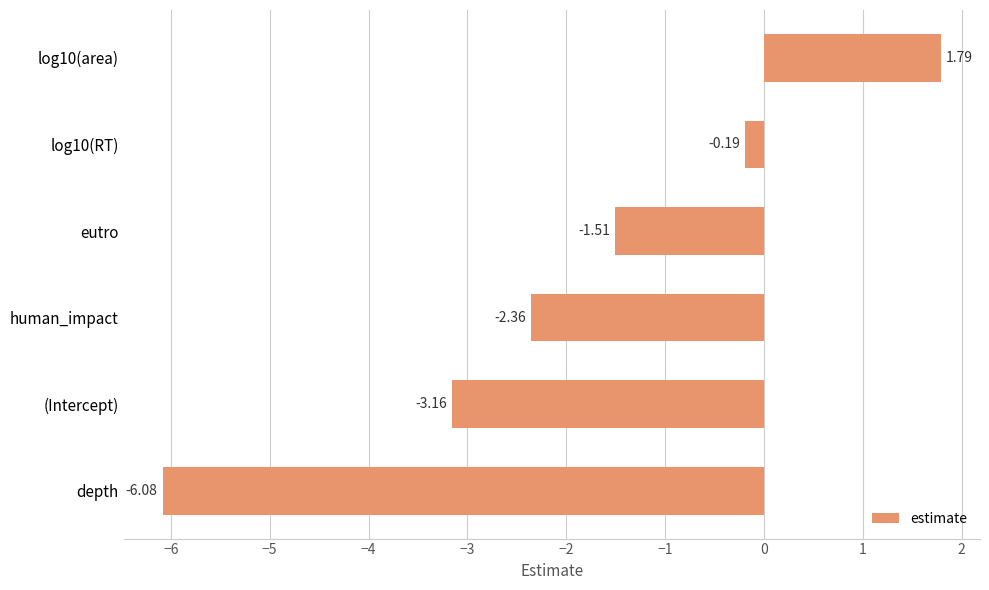

At which category does the chart reach its minimum across all series?

depth